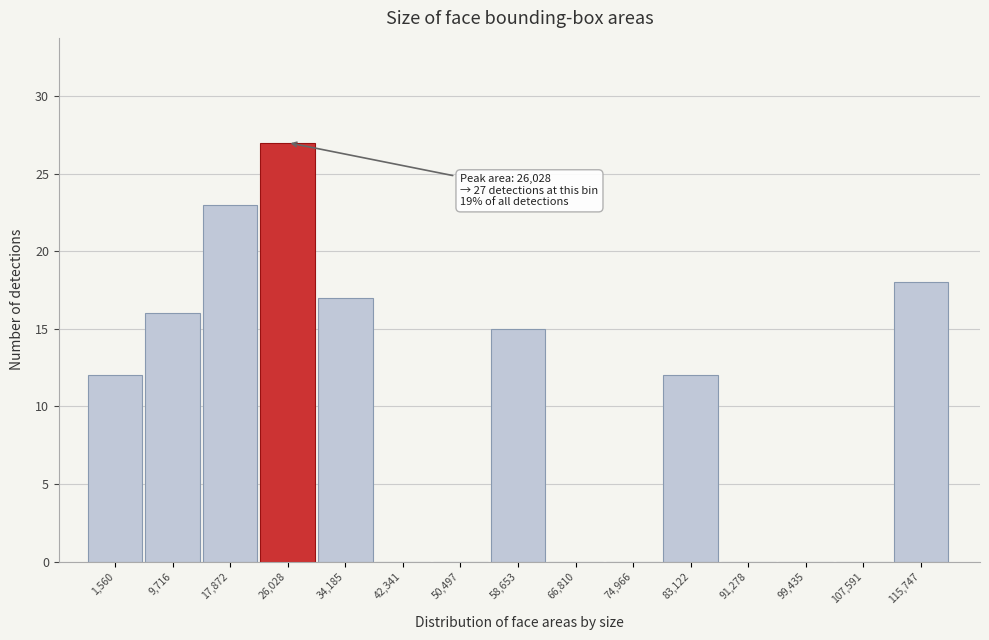

Reading right to left, what are all the values shown in this chart?

115,747=18	107,591=0	99,435=0	91,278=0	83,122=12	74,966=0	66,810=0	58,653=15	50,497=0	42,341=0	34,185=17	26,028=27	17,872=23	9,716=16	1,560=12